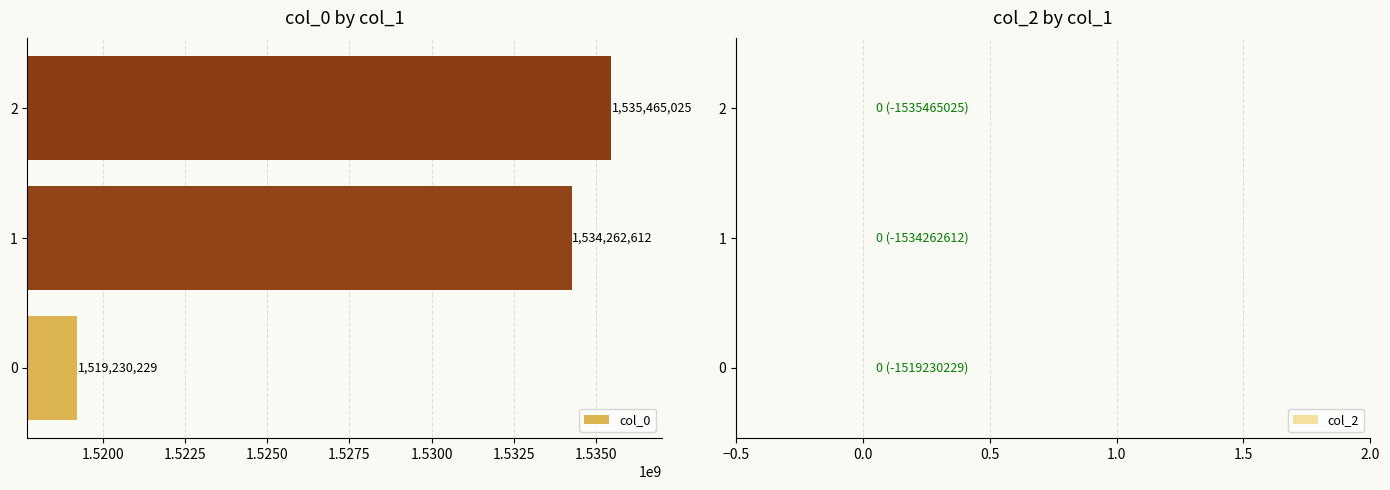

What is the maximum value shown in the chart?

1535465025